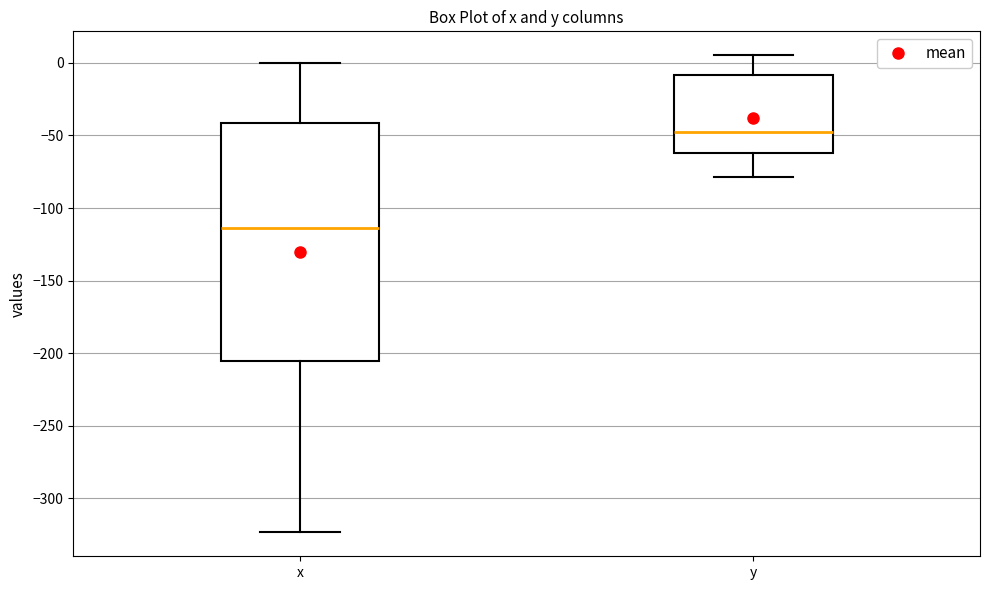

Where does the median line of the box for y sit on the y-axis? The values are not printed on the chart, so give them approximately, as read against the axis.

-50